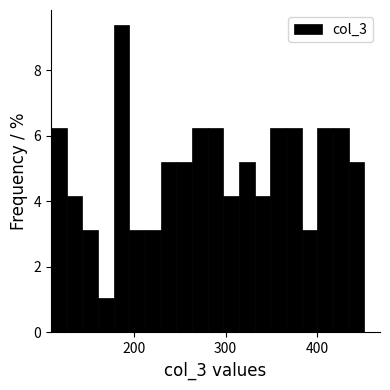

Read against the x-axis, roughly where is the centre of the tallest bar?

190